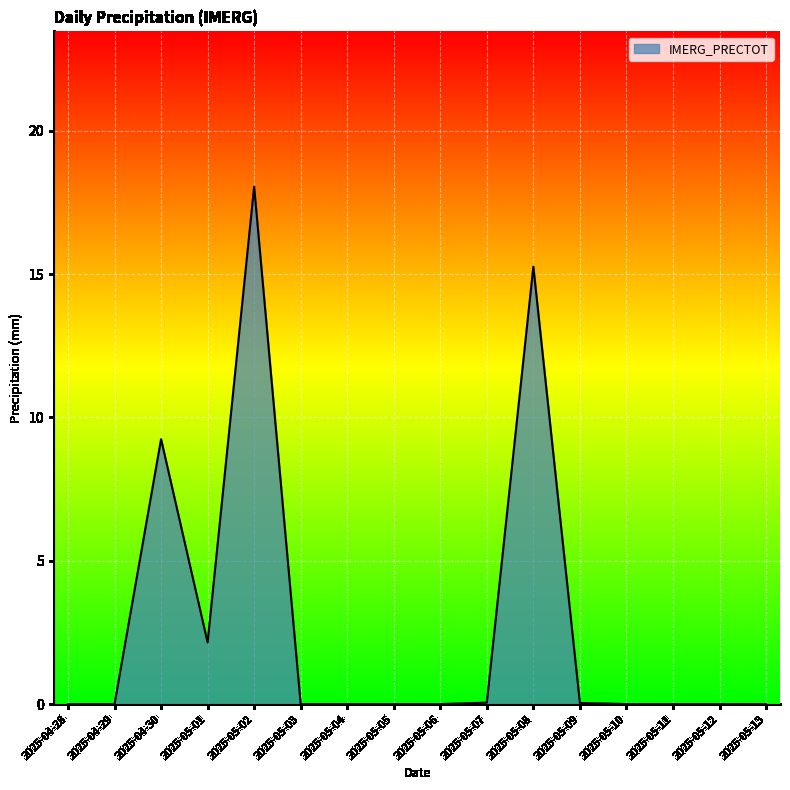

Which label corresponds to the largest value in the chart?

2025-05-02